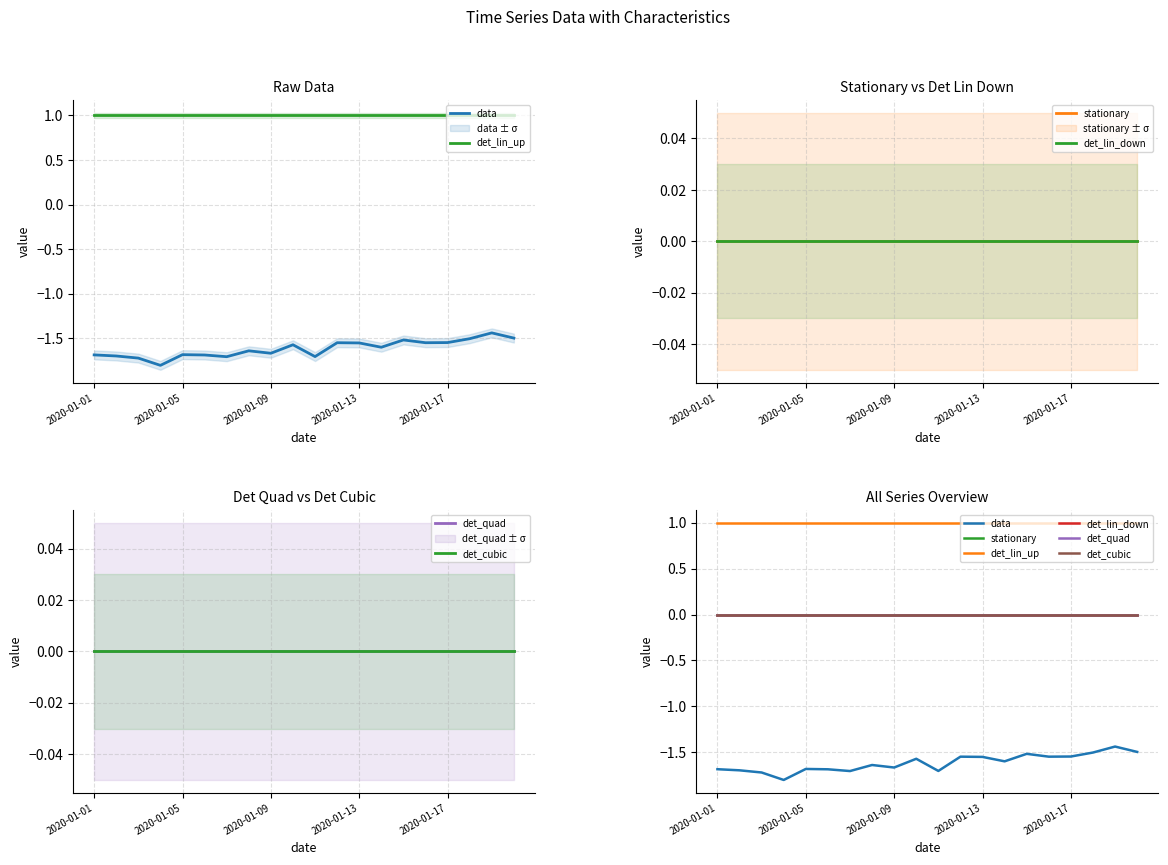

Which series has the widest spread of values?

data